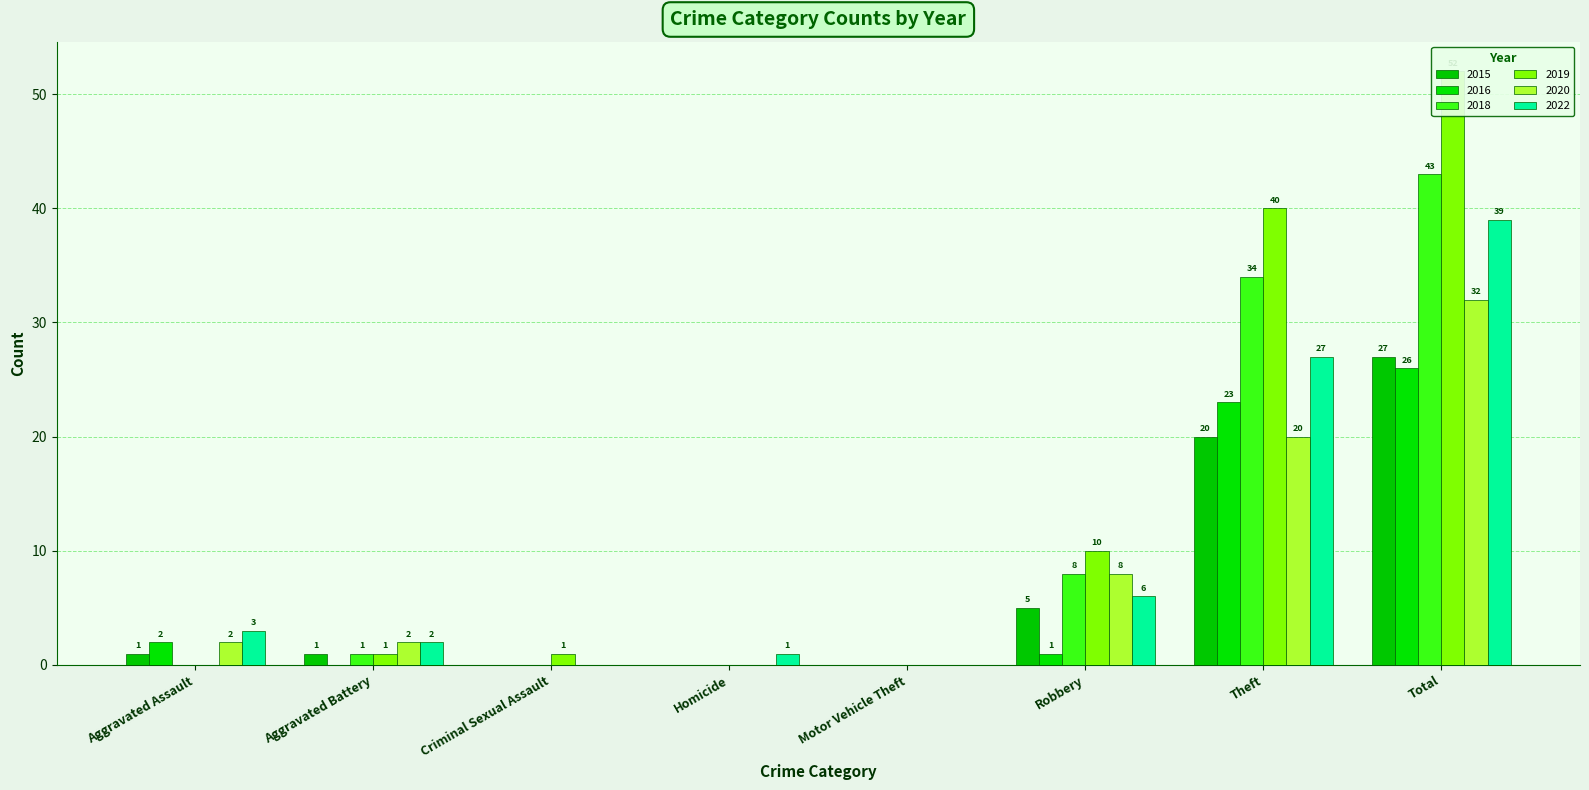

Reading left to right, transcribe all the data shown in this chart.

2015: Aggravated Assault=1	Aggravated Battery=1	Criminal Sexual Assault=0	Homicide=0	Motor Vehicle Theft=0	Robbery=5	Theft=20	Total=27
2016: Aggravated Assault=2	Aggravated Battery=0	Criminal Sexual Assault=0	Homicide=0	Motor Vehicle Theft=0	Robbery=1	Theft=23	Total=26
2018: Aggravated Assault=0	Aggravated Battery=1	Criminal Sexual Assault=0	Homicide=0	Motor Vehicle Theft=0	Robbery=8	Theft=34	Total=43
2019: Aggravated Assault=0	Aggravated Battery=1	Criminal Sexual Assault=1	Homicide=0	Motor Vehicle Theft=0	Robbery=10	Theft=40	Total=52
2020: Aggravated Assault=2	Aggravated Battery=2	Criminal Sexual Assault=0	Homicide=0	Motor Vehicle Theft=0	Robbery=8	Theft=20	Total=32
2022: Aggravated Assault=3	Aggravated Battery=2	Criminal Sexual Assault=0	Homicide=1	Motor Vehicle Theft=0	Robbery=6	Theft=27	Total=39